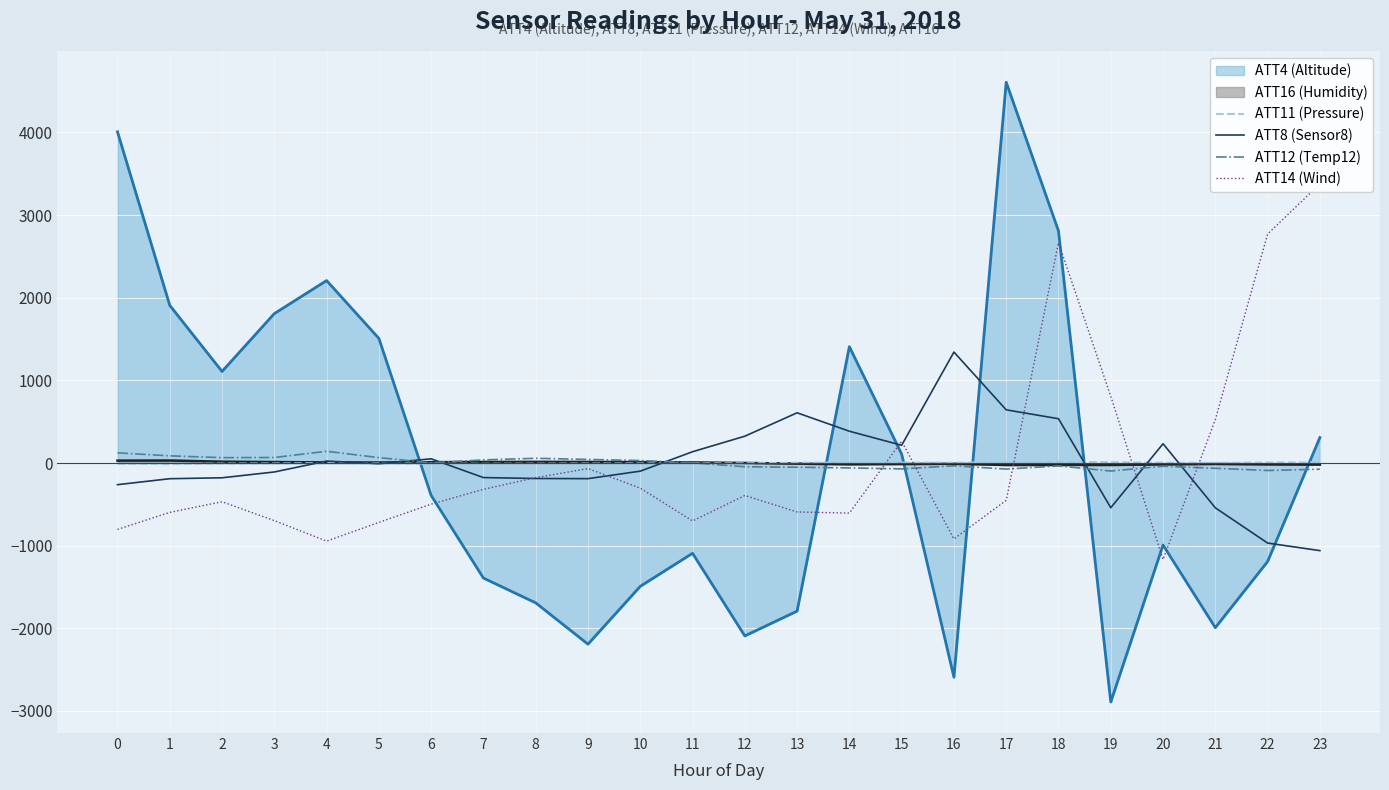

What is the lowest value of the ATT8 (Sensor8) series?

-1059.5